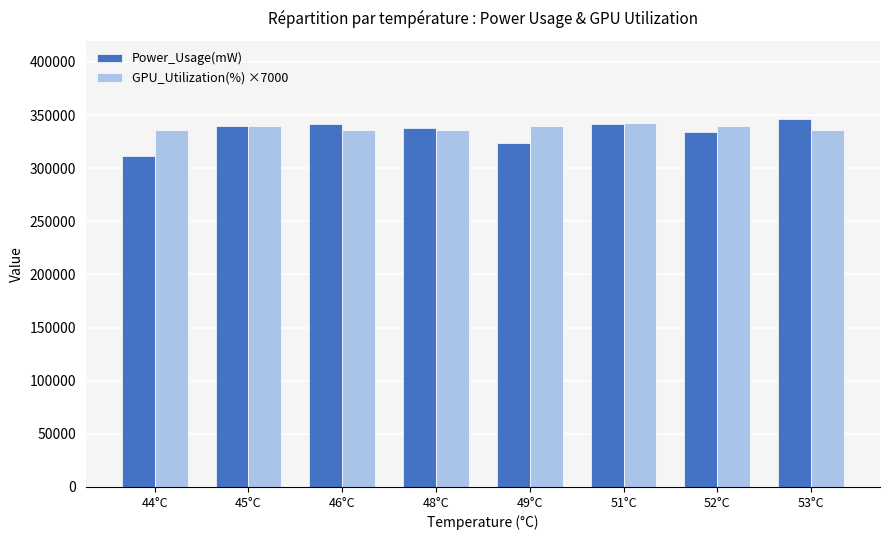

Which series has the largest range (max minus min)?

Power_Usage(mW)